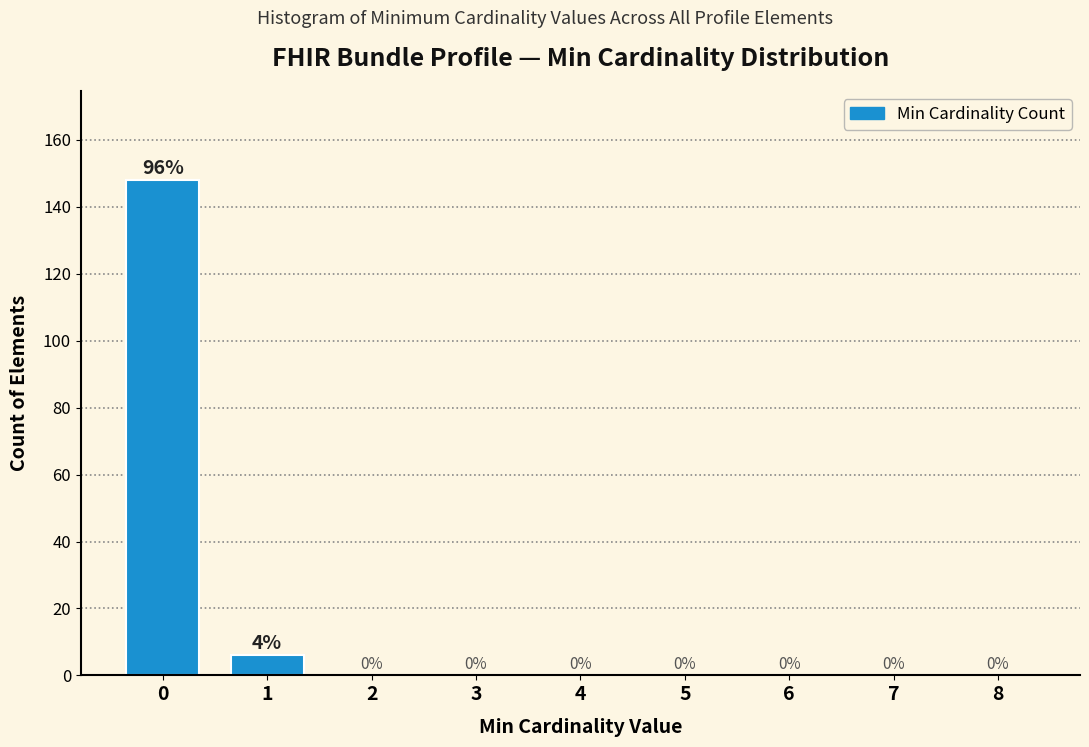

Reading left to right, list all the values displayed in this chart.

0=148	1=6	2=0	3=0	4=0	5=0	6=0	7=0	8=0